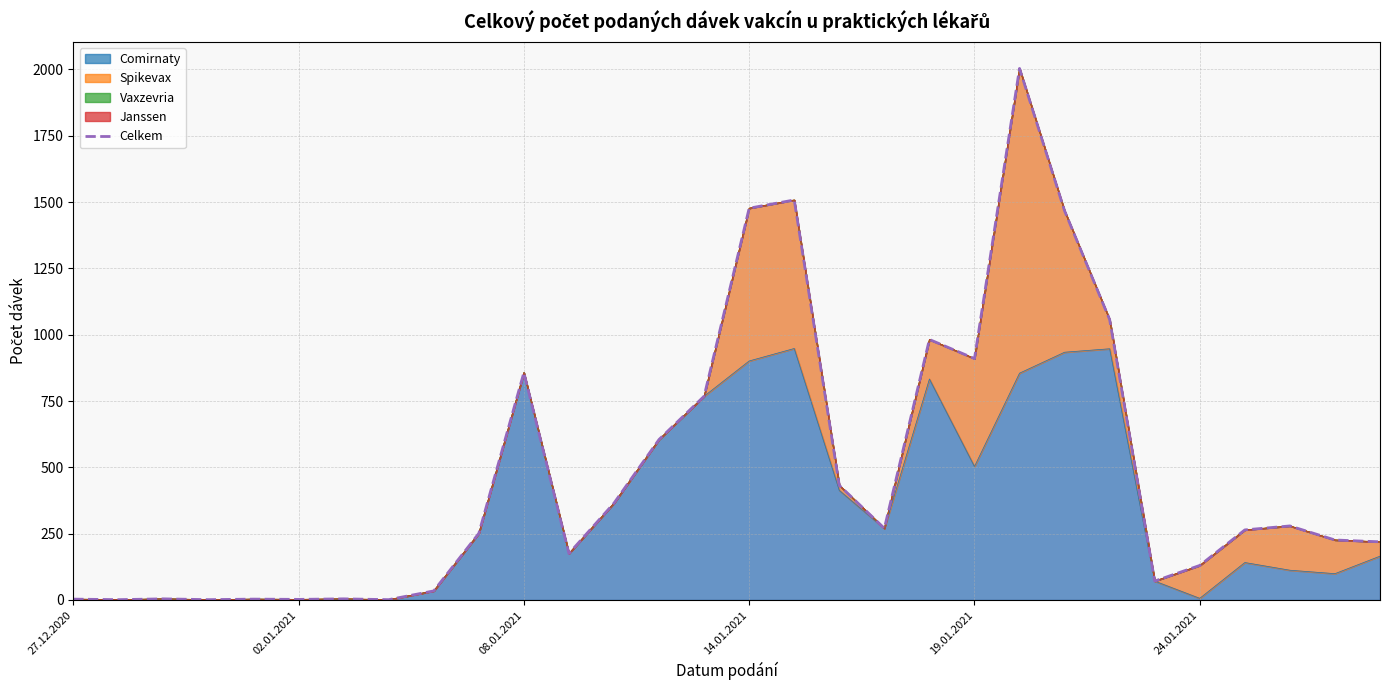

Count the number of values greater than 264.

14